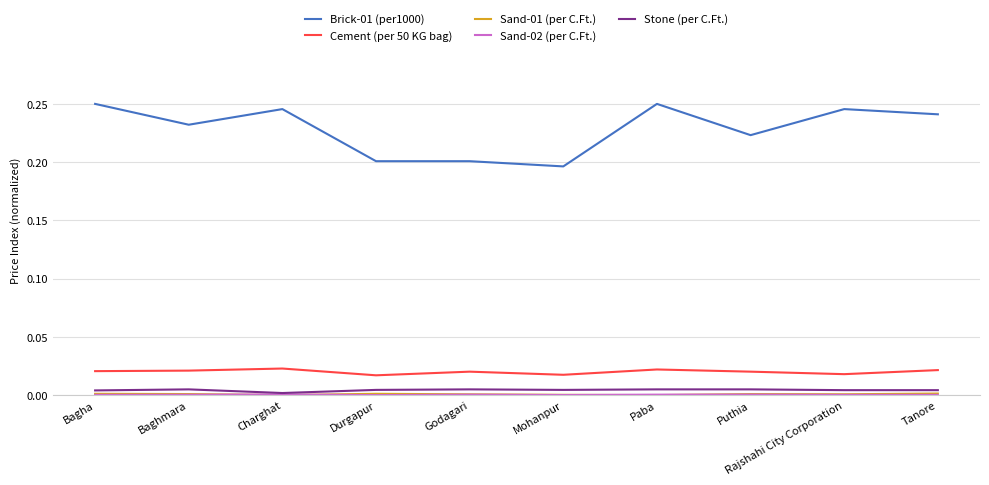

Which series has the largest range (max minus min)?

Brick-01 (per1000)